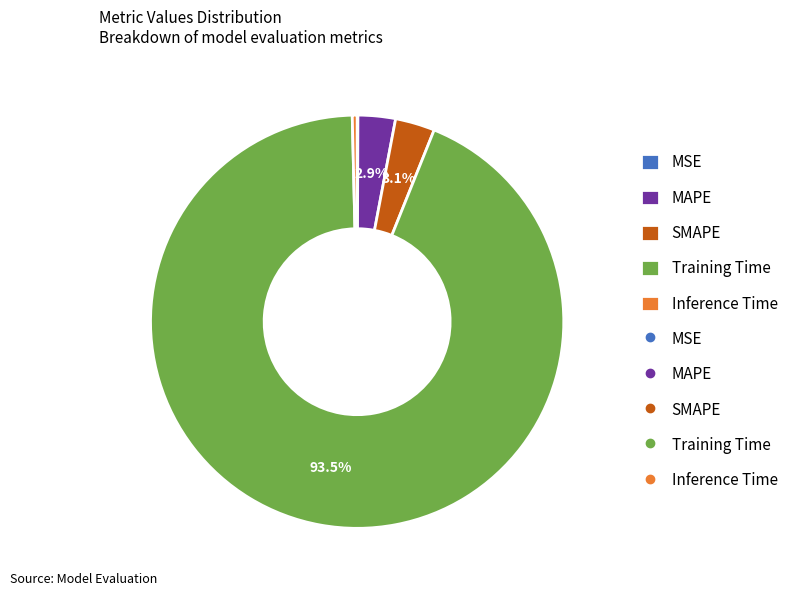

Is there any slice that represents more than half of the pie?

Yes